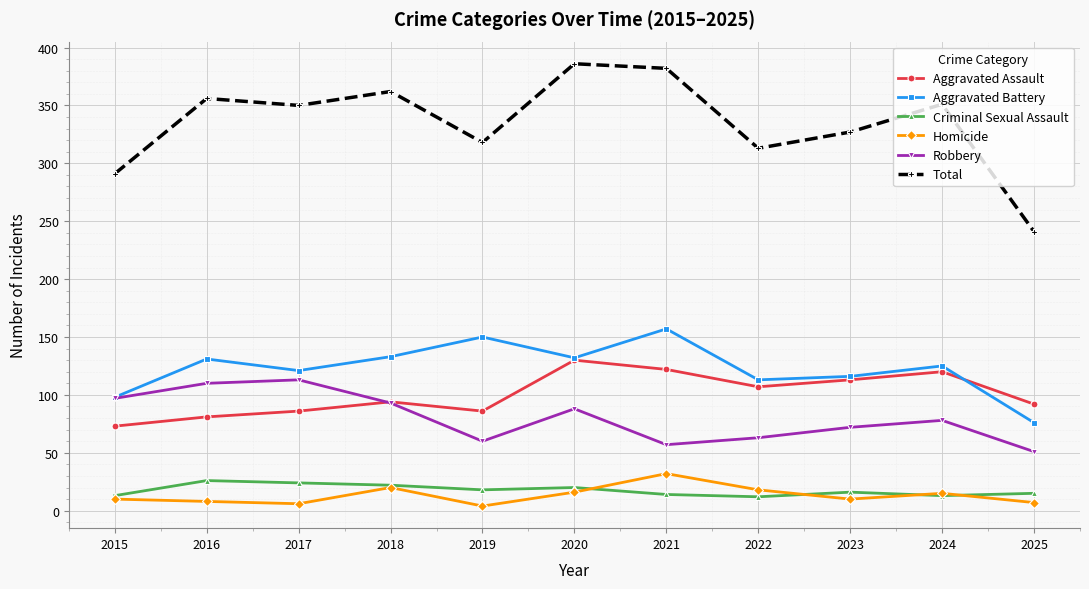

How many lines are shown in the chart?

6